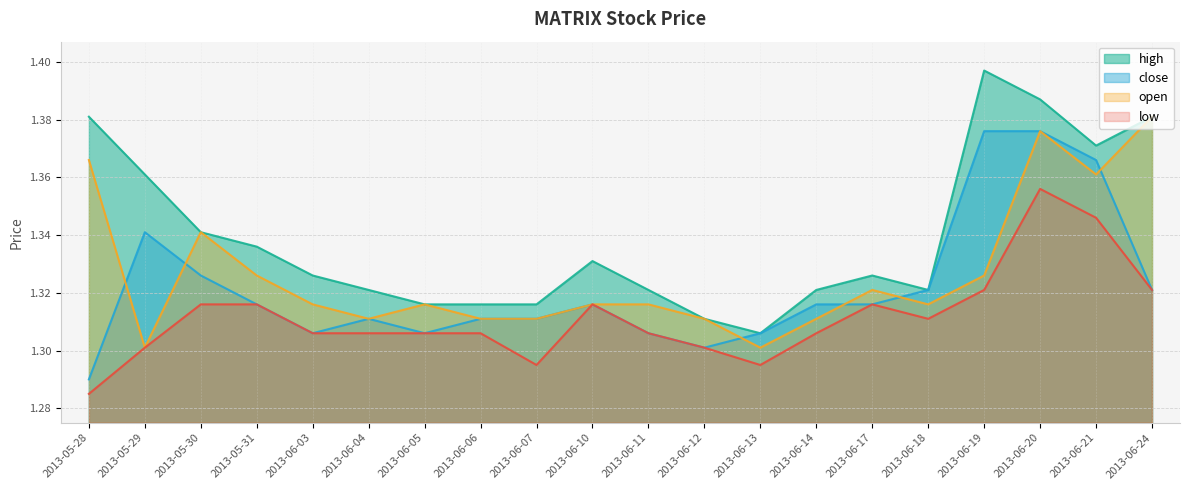

True or false: low has more than 2 points higher than both neighbors.

True